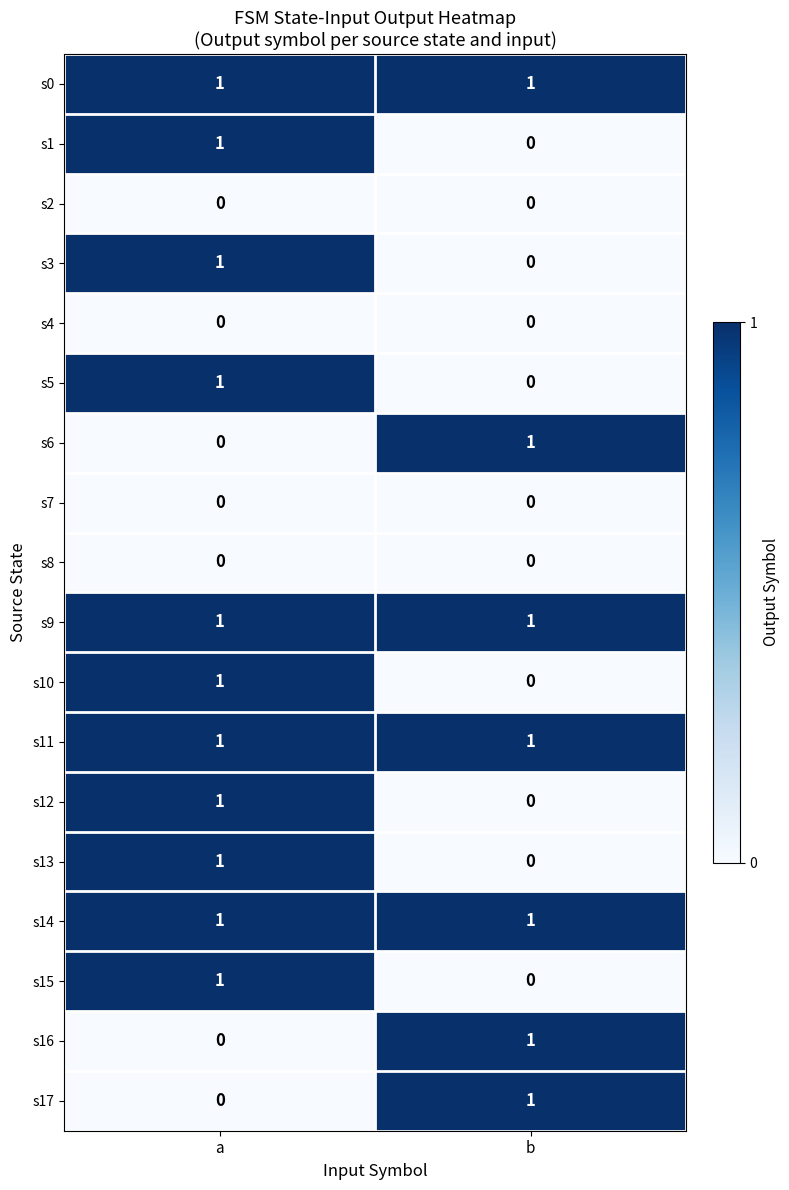

What is the total value across all series at a?

11